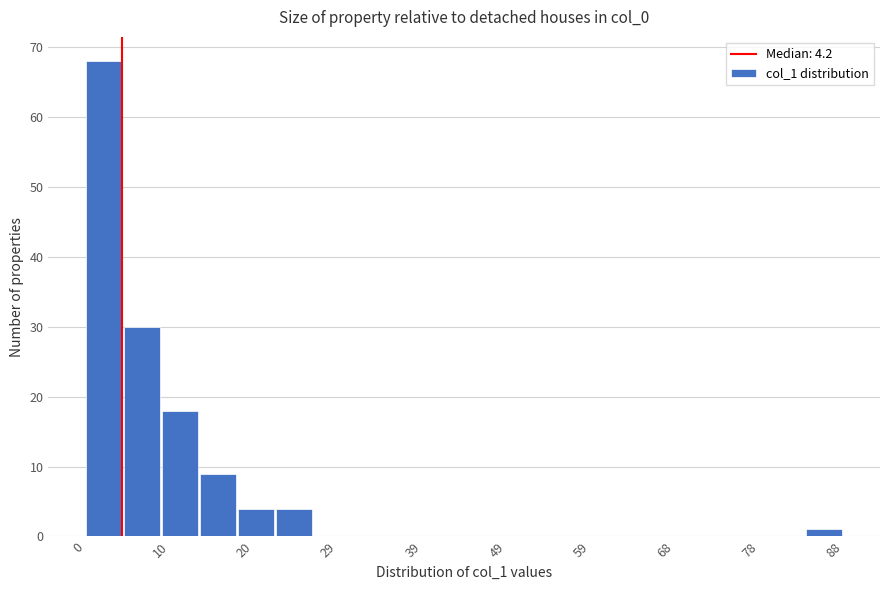

Reading left to right, transcribe this chart: for each bar, give the range it covers on the x-axis and its height. Neither the bar edges nor the heights are printed on the chart, so give them approximately, as read against the axes.

0 to 4: 68
4 to 9: 30
9 to 13: 18
13 to 18: 9
18 to 22: 4
22 to 26: 4
26 to 31: 0
31 to 35: 0
35 to 40: 0
40 to 44: 0
44 to 48: 0
48 to 53: 0
53 to 57: 0
57 to 62: 0
62 to 66: 0
66 to 70: 0
70 to 75: 0
75 to 79: 0
79 to 84: 0
84 to 88: 1